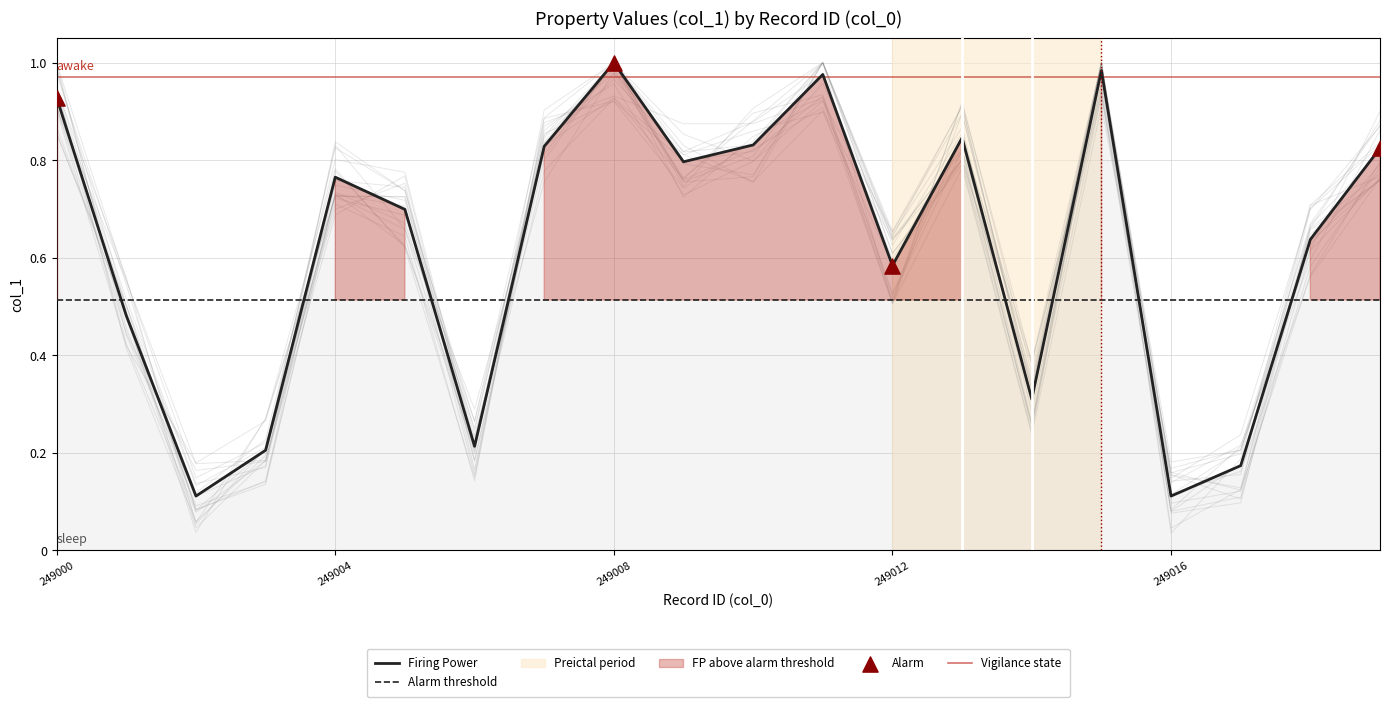

Between 249016 and 249005, which is larger?

249005